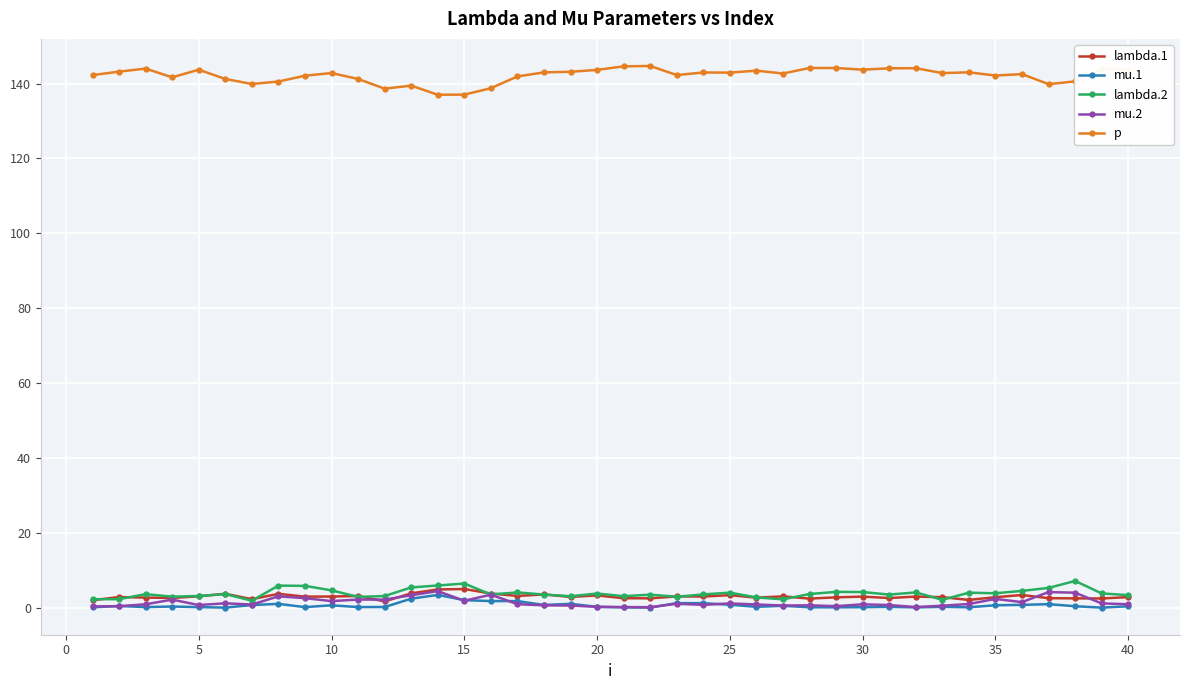

True or false: p and lambda.2 cross at least once.

False